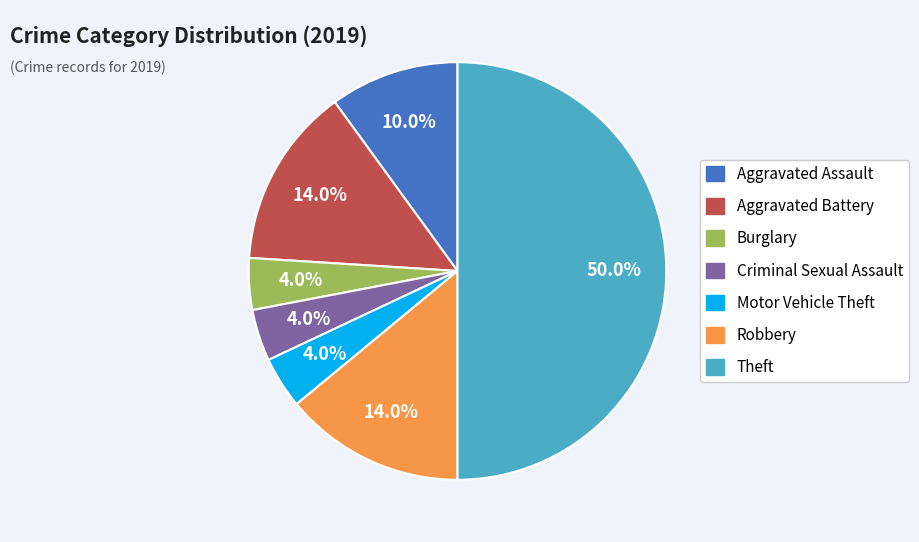

Is Burglary the majority of the pie?

No